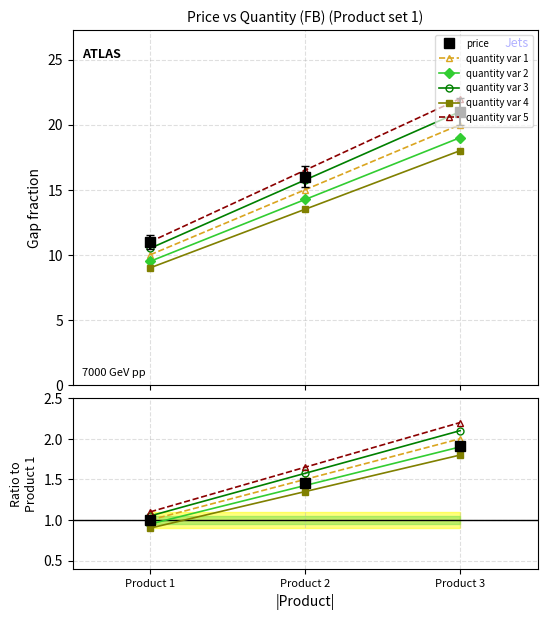

What are all the series names shown in the legend?

price, quantity var 1, quantity var 2, quantity var 3, quantity var 4, quantity var 5